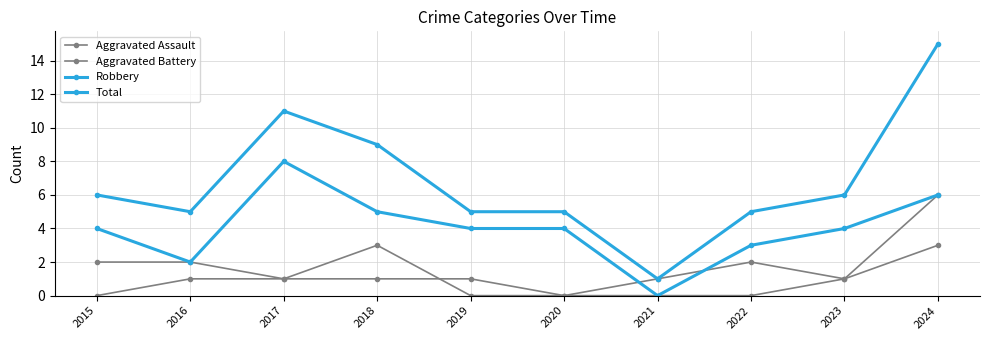

The Aggravated Battery series shows 1 at 2020. True or false?

False